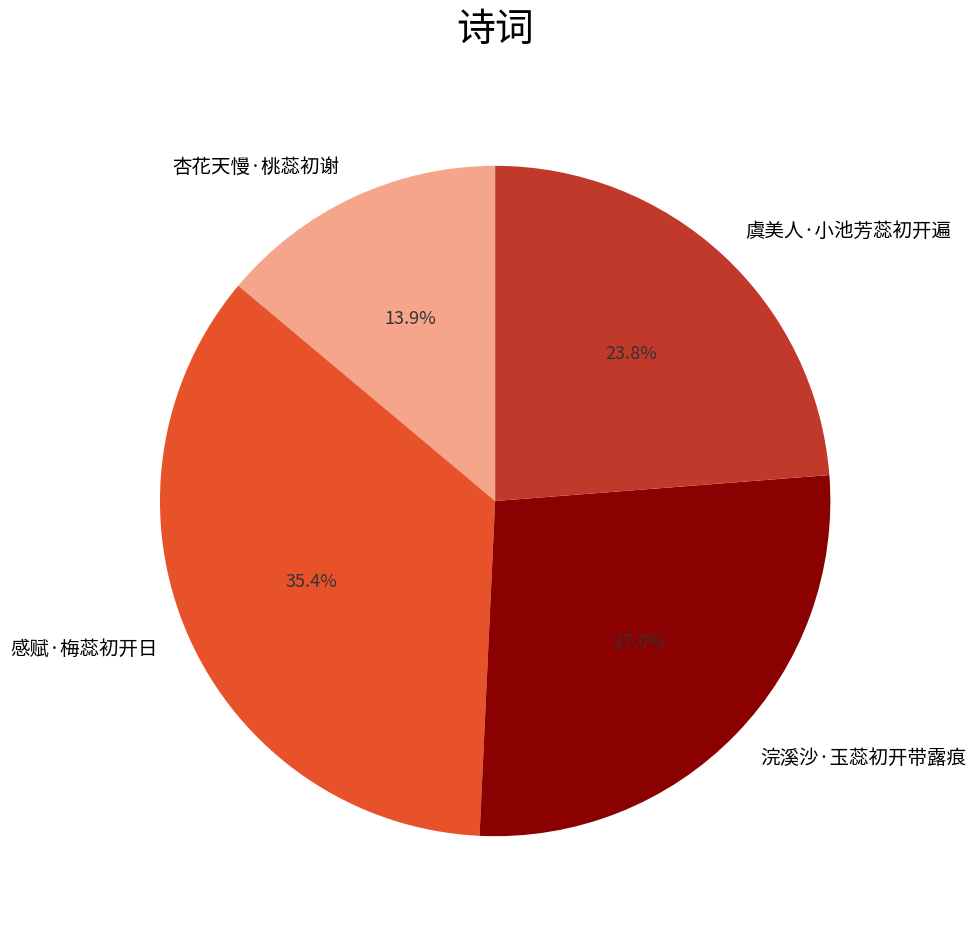

What percentage do 浣溪沙·玉蕊初开带露痕 and 感赋·梅蕊初开日 together represent?

62.3%